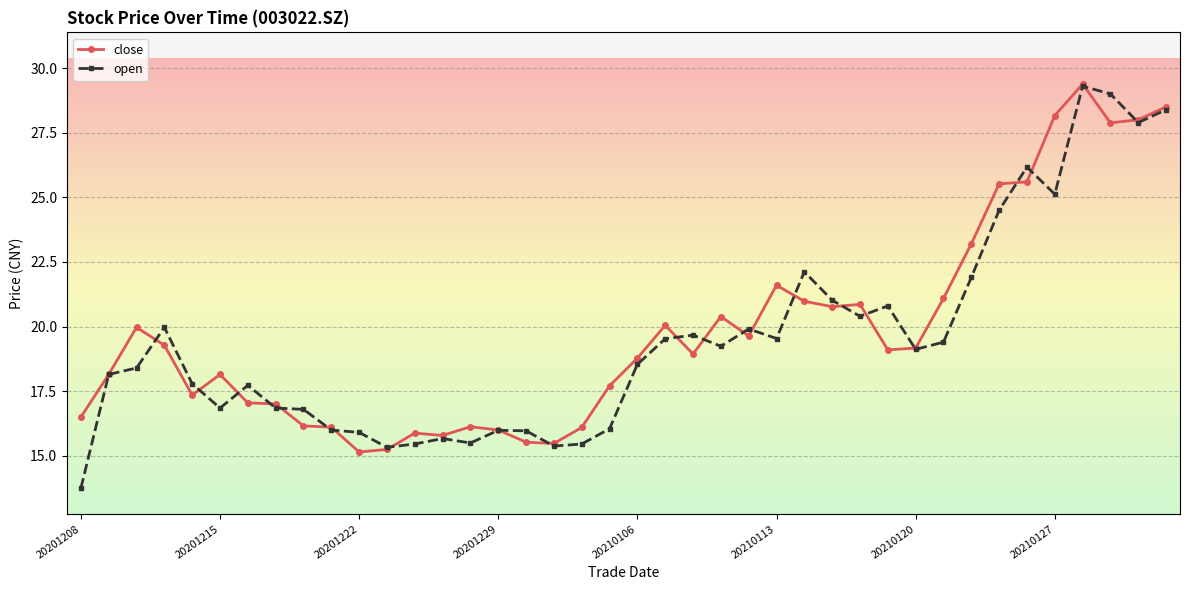

What is the minimum value for close?

15.2